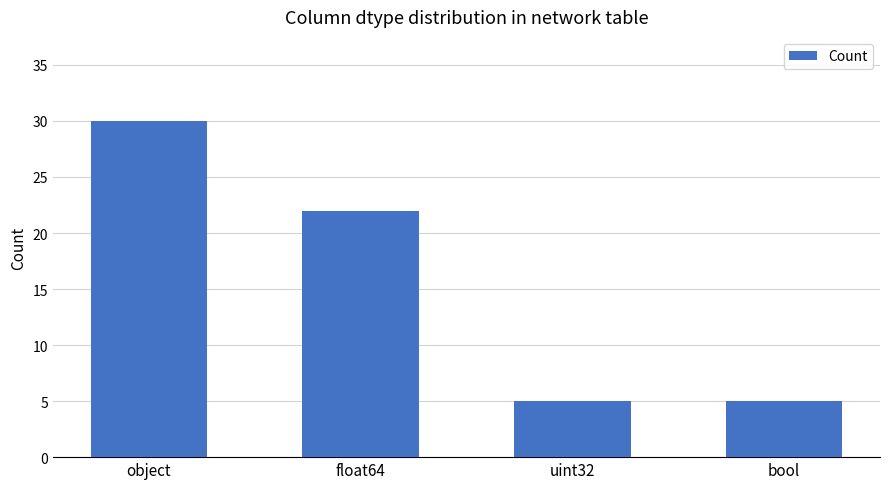

Reading left to right, transcribe all the data shown in this chart.

30	22	5	5